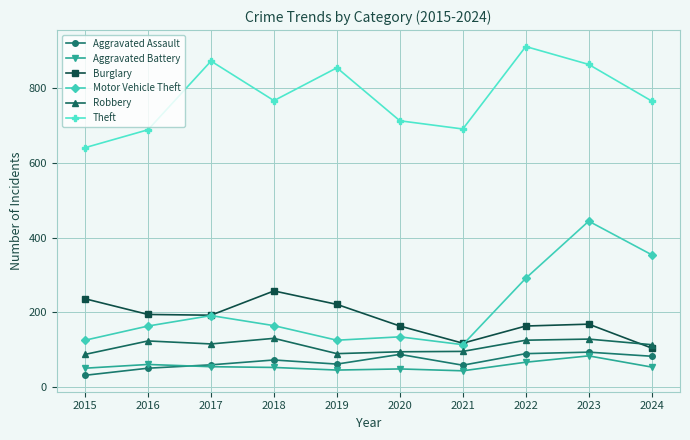

What is the average value of the Aggravated Assault series?

68